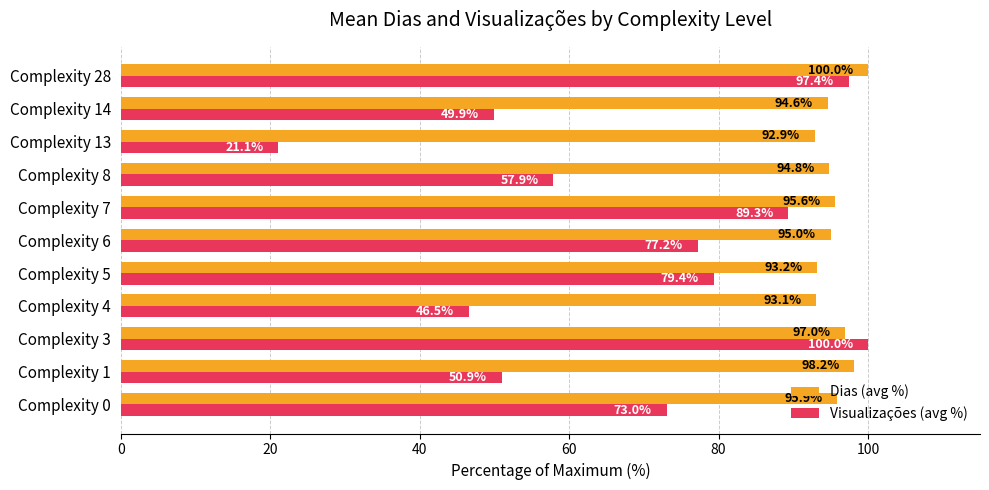

At how many categories does at least one series exceed 85?

11